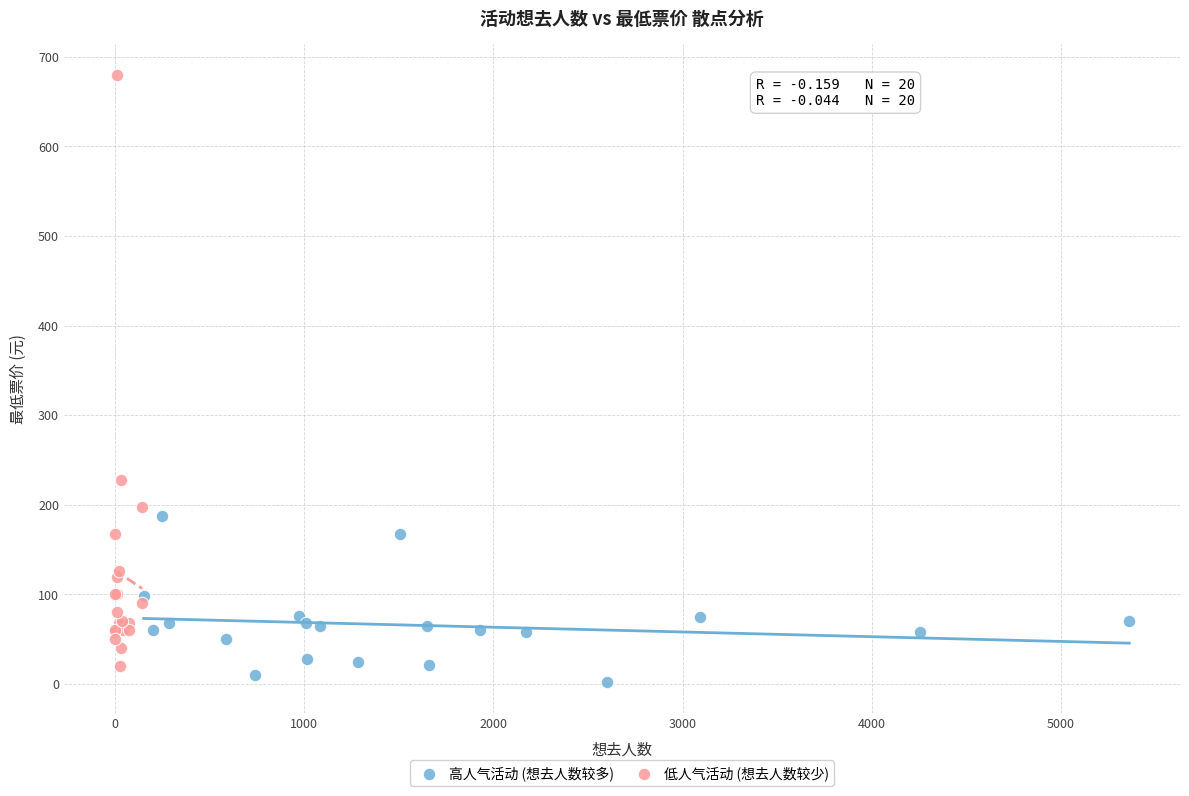

Which series reaches the maximum Y coordinate?

低人气活动 (想去人数较少)